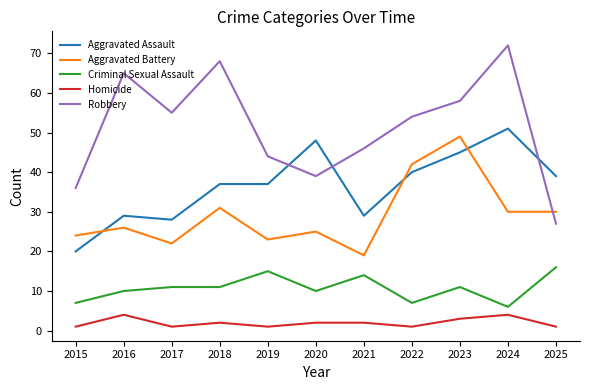

Which series has the largest range (max minus min)?

Robbery